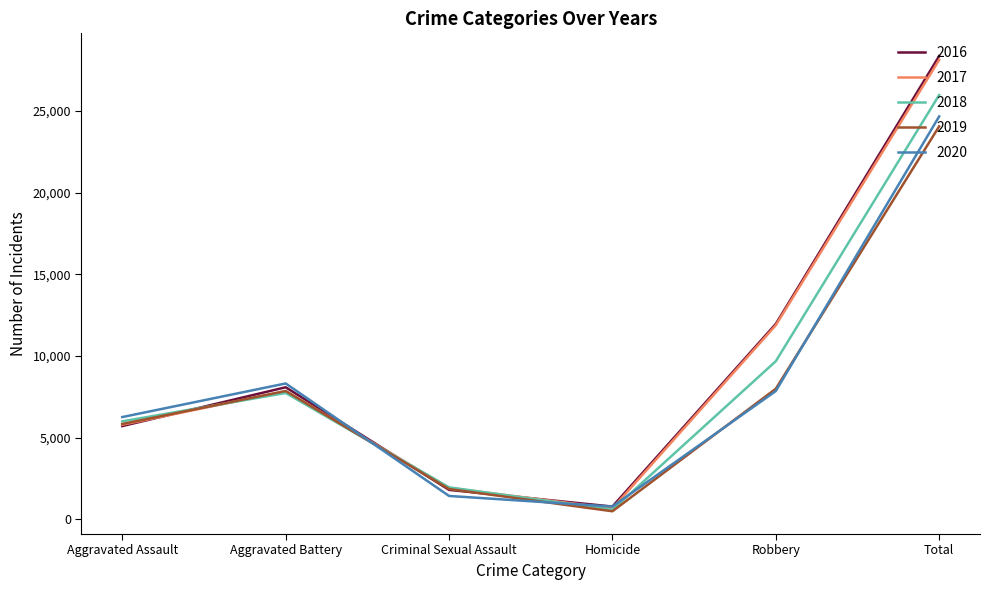

What is the sum of the 2016 values at Aggravated Battery and Homicide?

8871